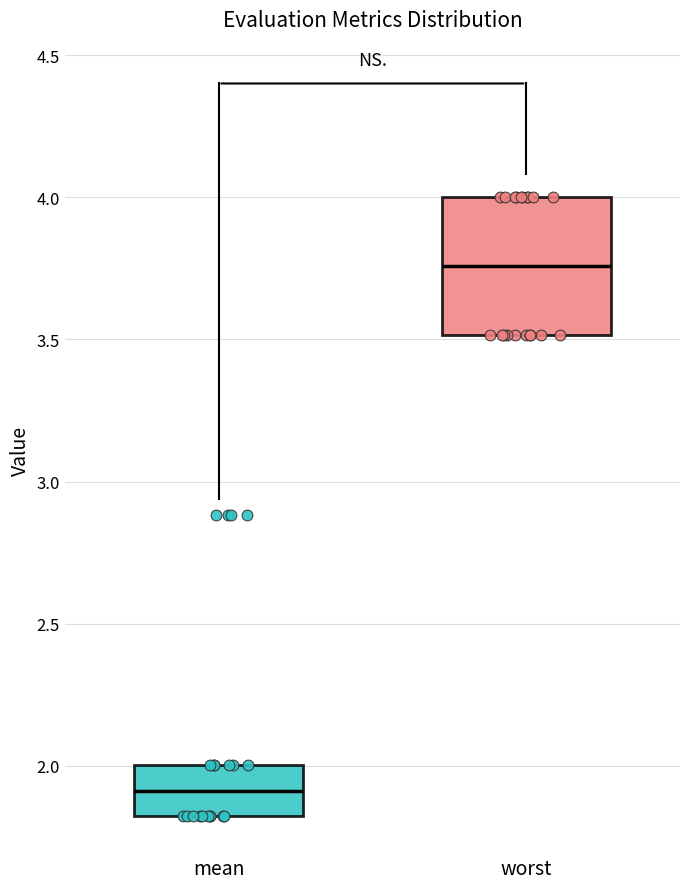

Reading left to right, transcribe this box plot: for each box, give where its median line is, the range the box spans, and where its two whiskers end, as read against the y-axis. The values are not printed on the chart, so give them approximately, as read against the axis.

mean: median 1.90, box 1.80 to 2.00, whiskers 1.80 to 2.00
worst: median 3.75, box 3.50 to 4.00, whiskers 3.50 to 4.00